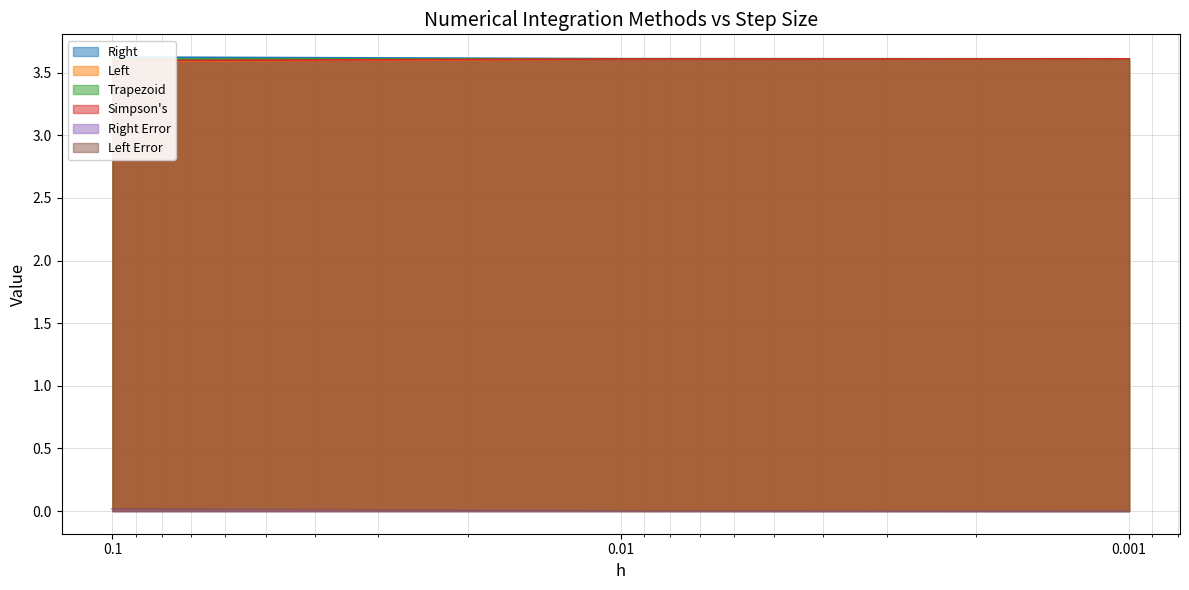

Does the chart display data point markers on the line(s)?

No